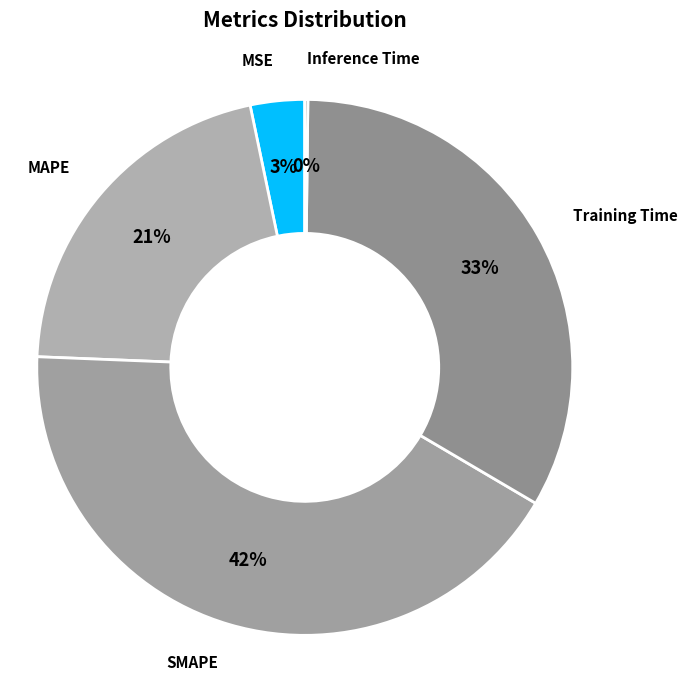

Rank the categories by value from highest to lowest.

SMAPE, Training Time, MAPE, MSE, Inference Time